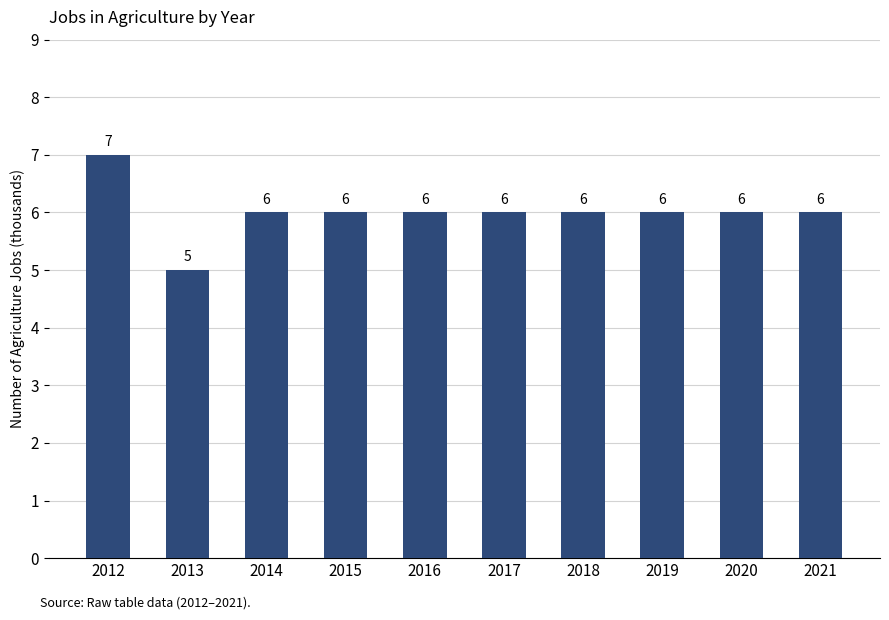

How many values are below 6?

1